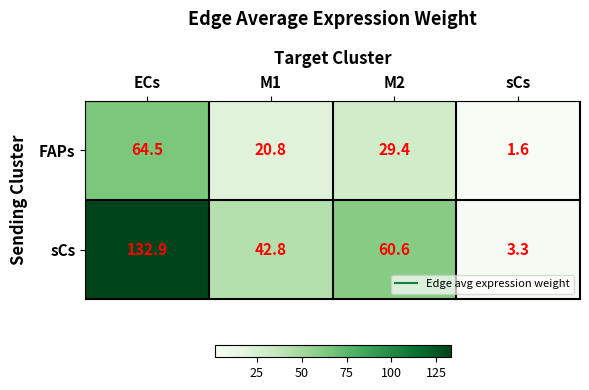

Which series changed the most between M1 and sCs?

sCs